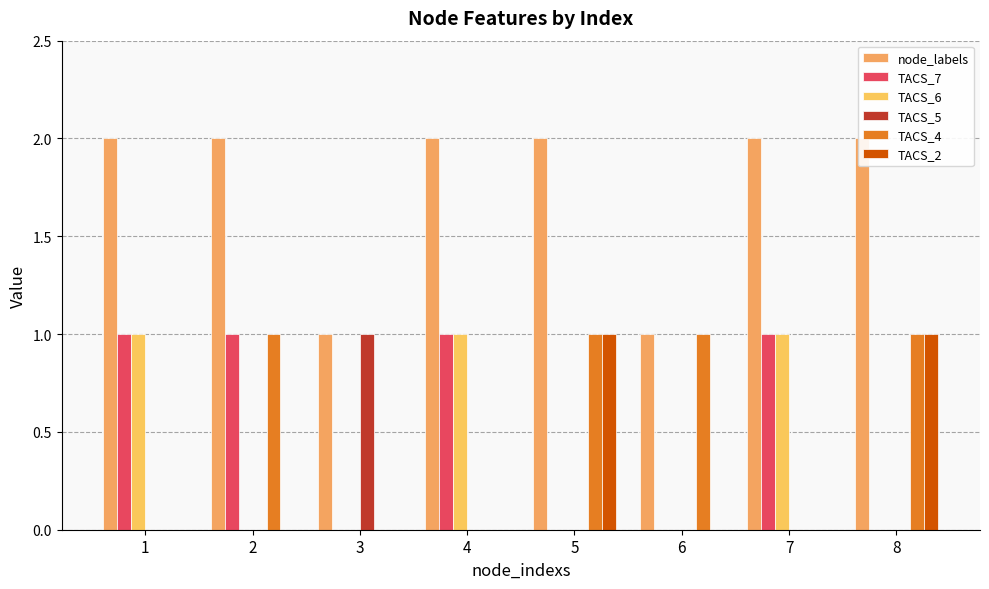

Which category has the lowest value across all series?

3